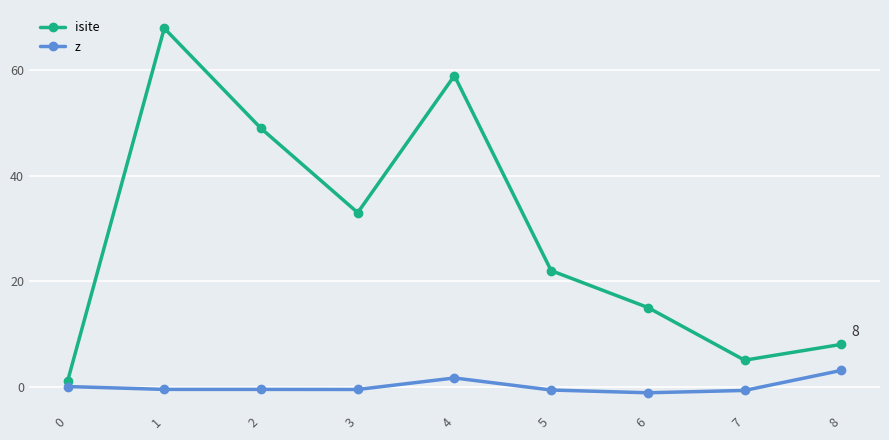

Which category has the highest value in the z series?

8